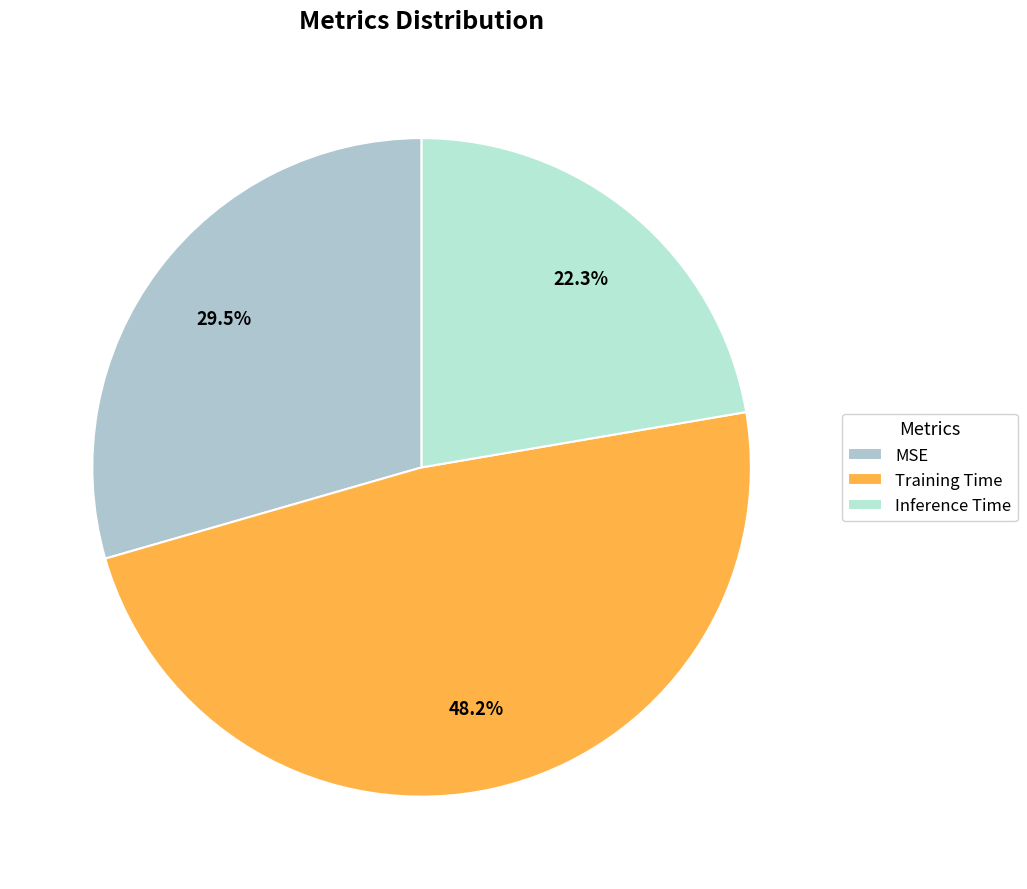

How many slices are in this pie chart?

3